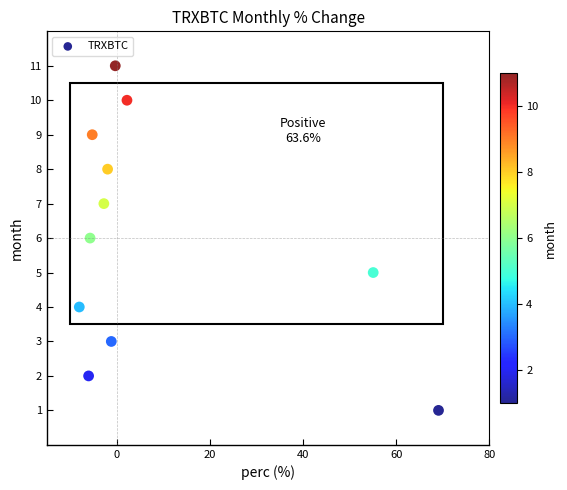

What is the range of Y values (max minus min)?

10